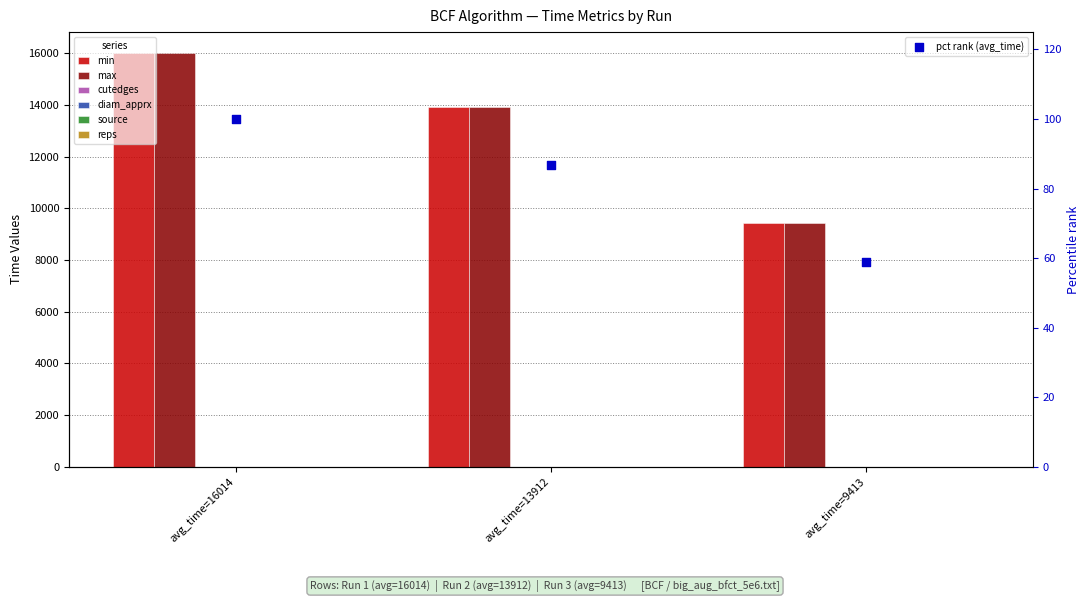

Which series reaches the maximum Y coordinate?

min